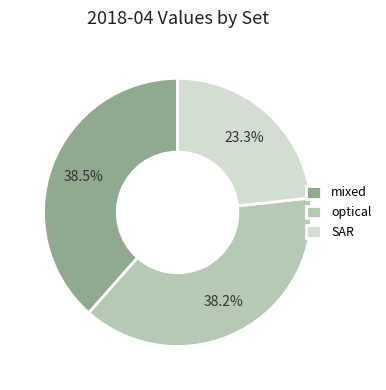

How many segments does this pie chart have?

3